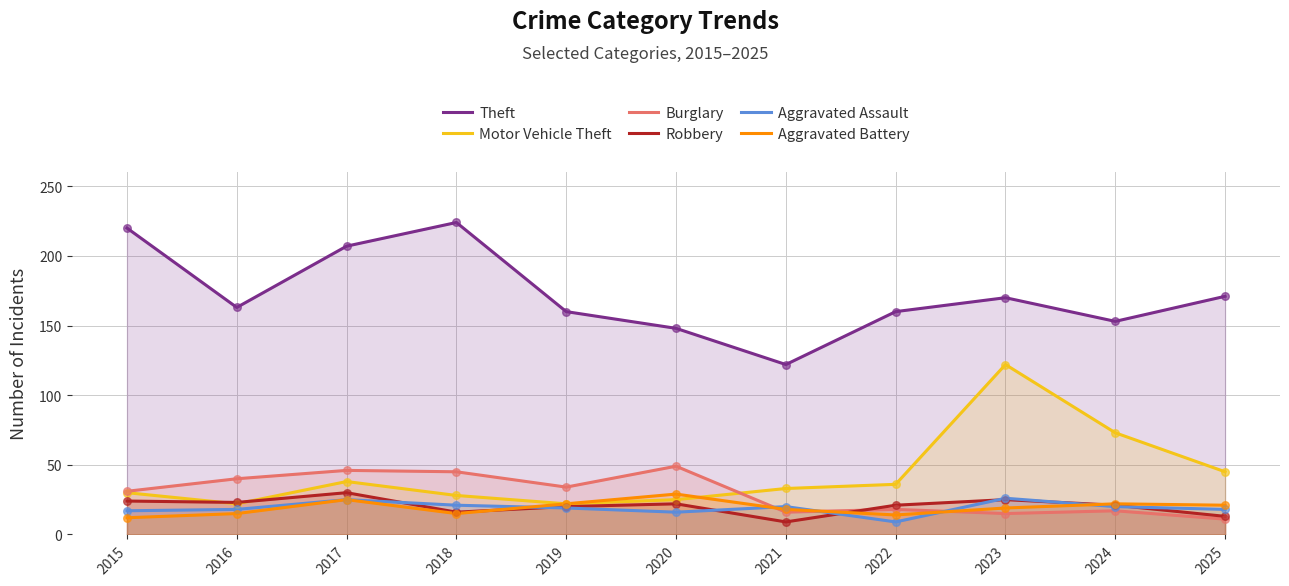

Which series has the largest Y range (max minus min)?

Theft